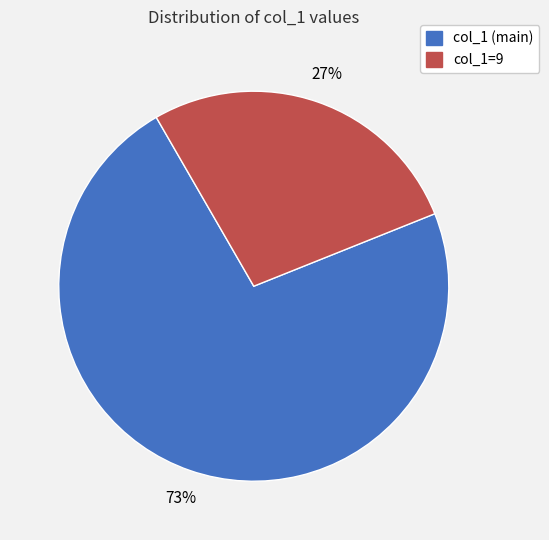

Which has a higher value, col_1 (main) or col_1=9?

col_1 (main)